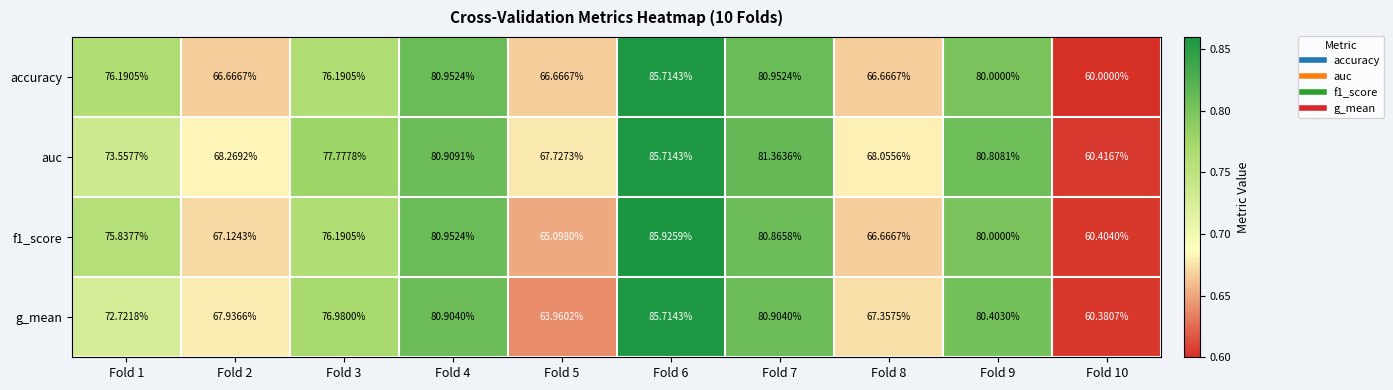

How many categories are shown in the chart?

10